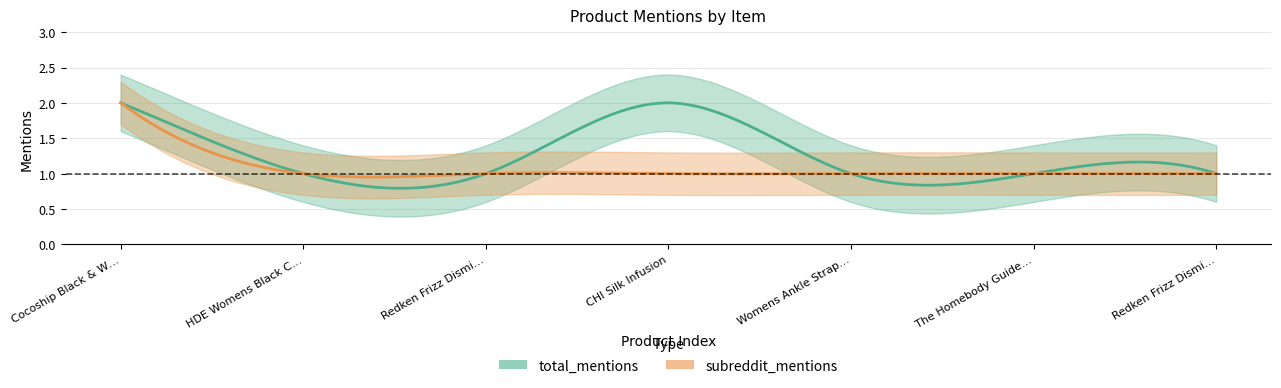

What are all the series names shown in the legend?

total_mentions, subreddit_mentions